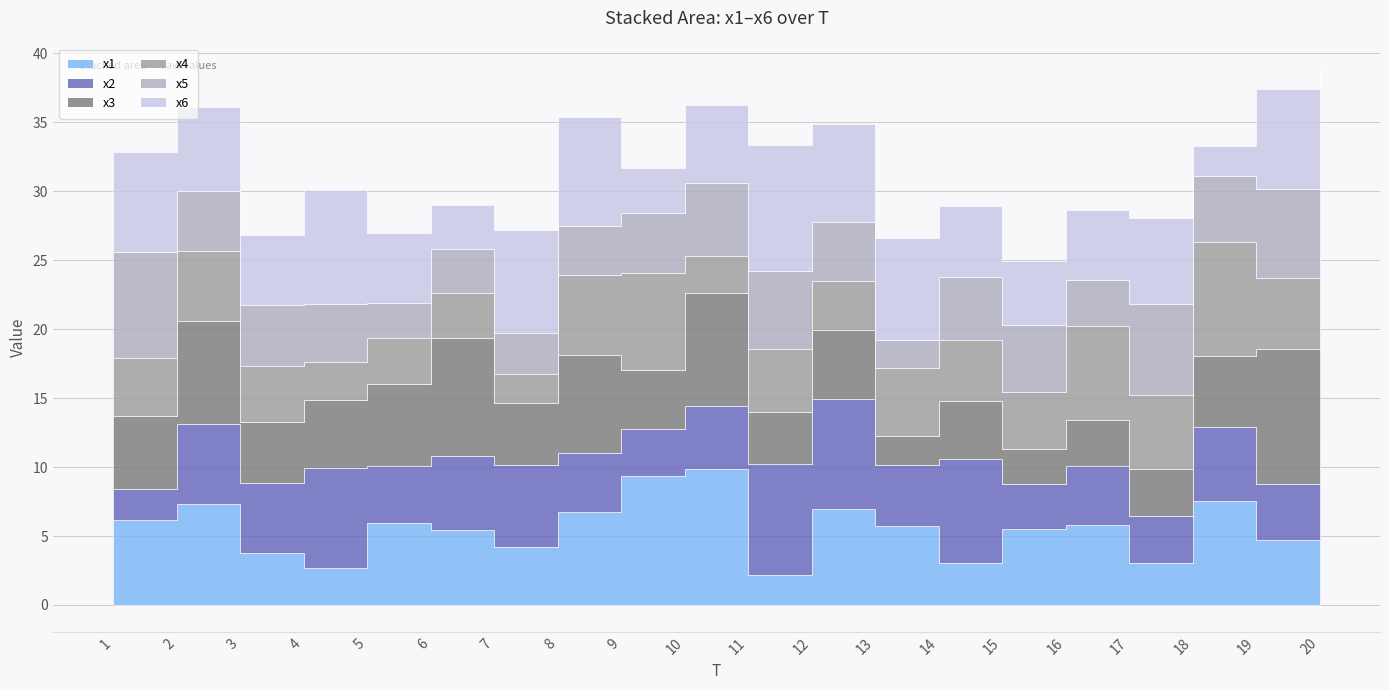

At which category is the sum across all series the highest?

20